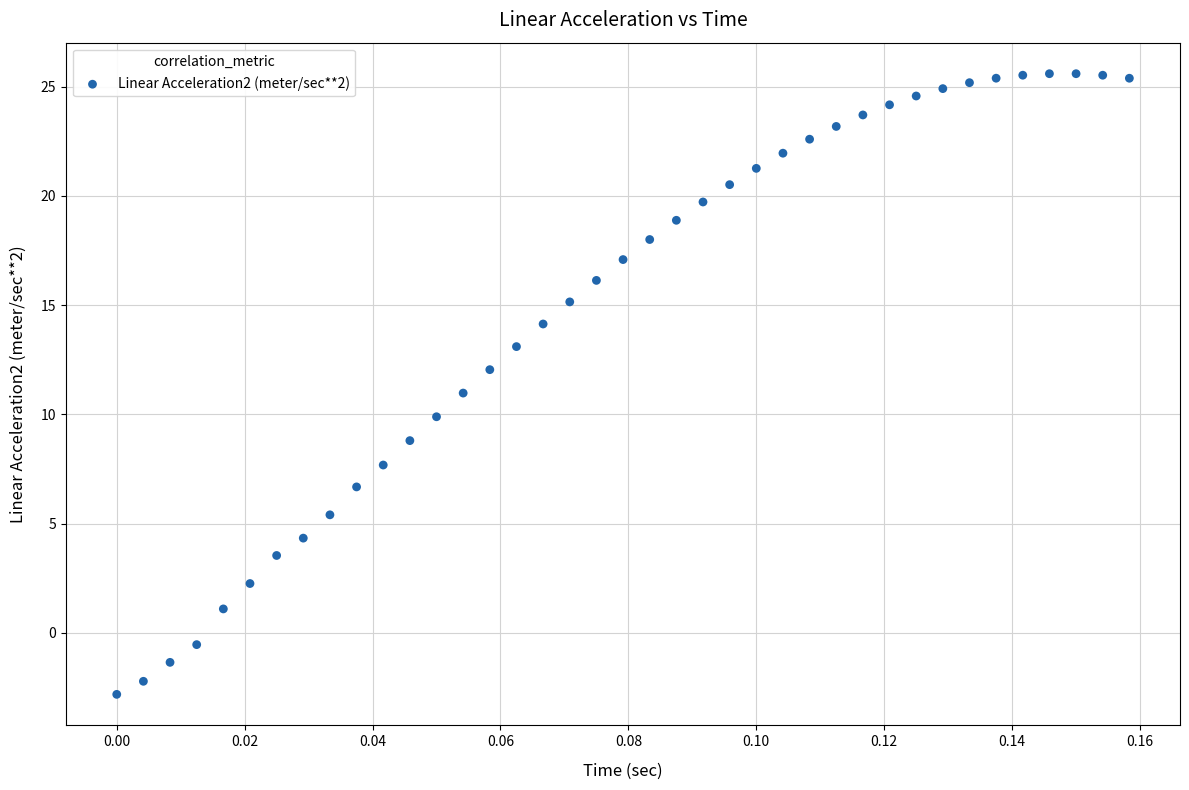

What is the range of Y values (max minus min)?

28.4